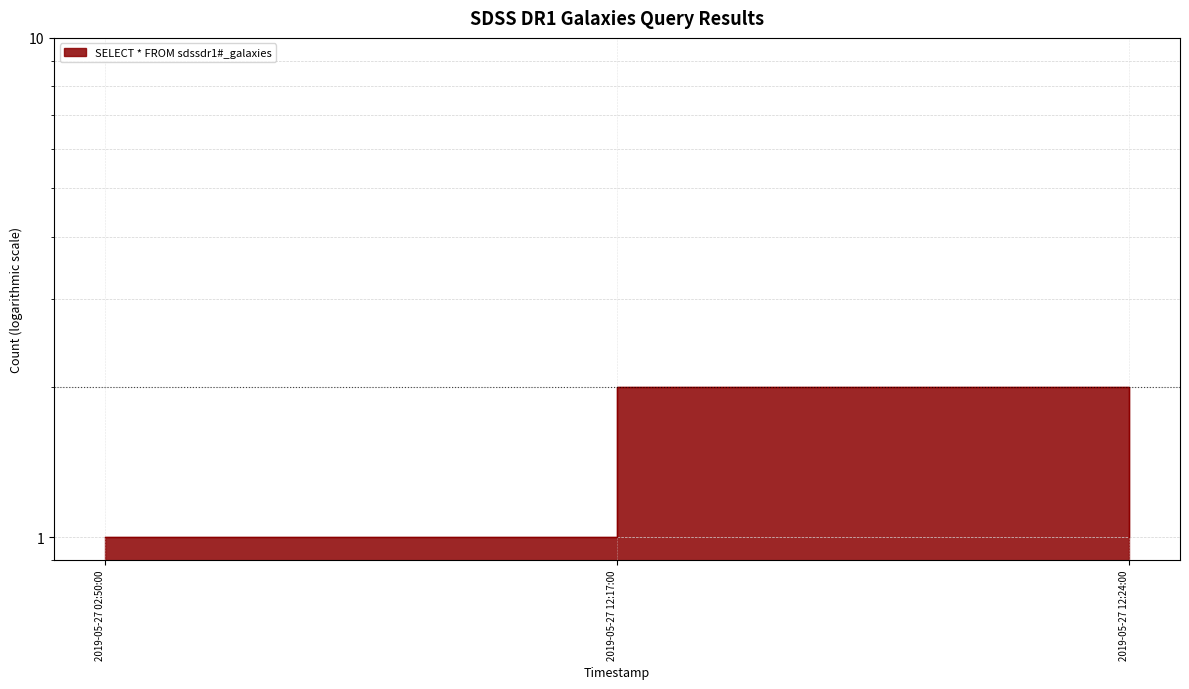

What is the label of the 2nd point from the left?

2019-05-27 12:17:00